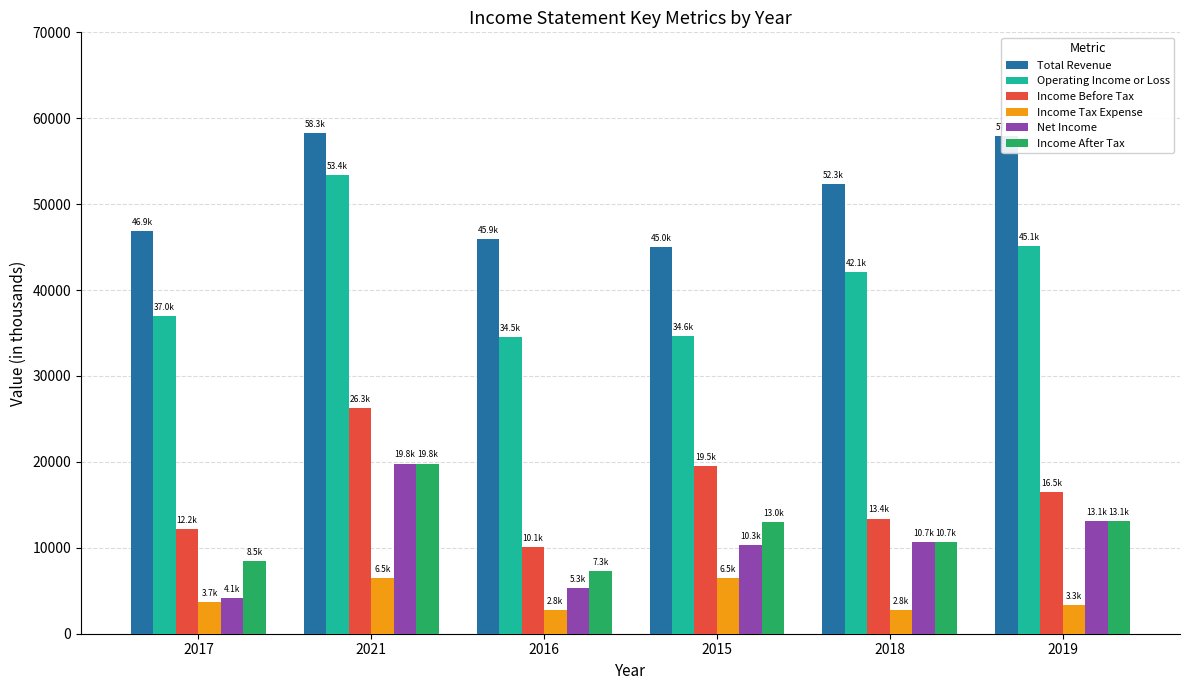

How many data points does each series have?

6